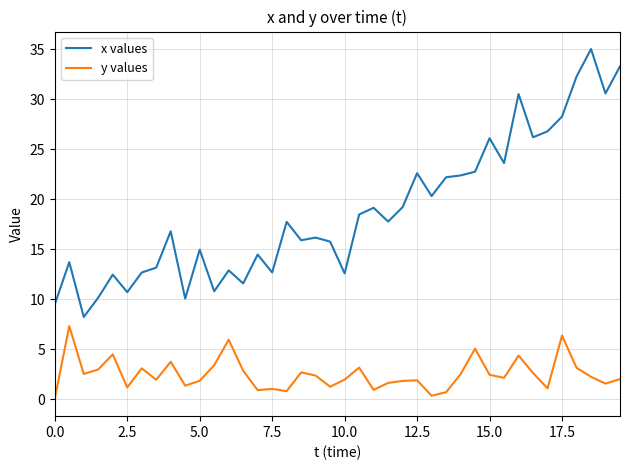

Which series has the largest total across all categories?

x values